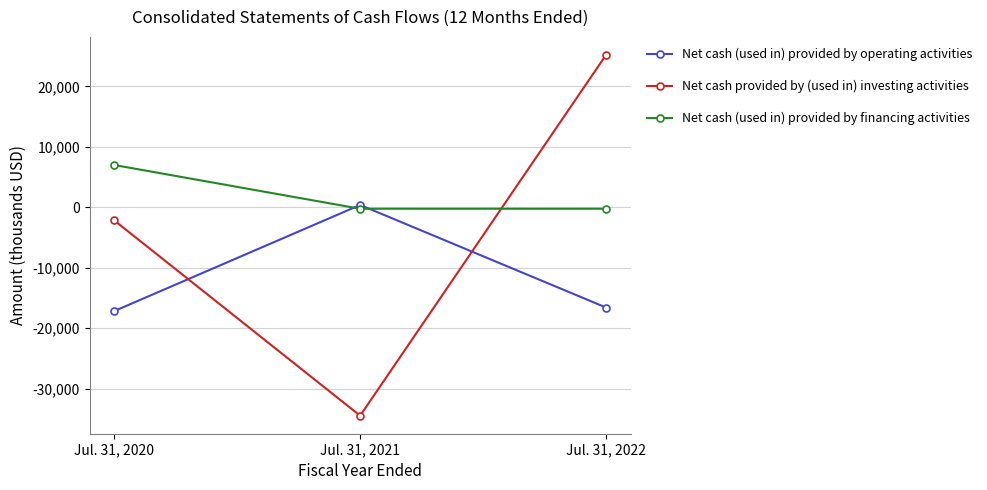

What is the smallest value displayed?

-34497